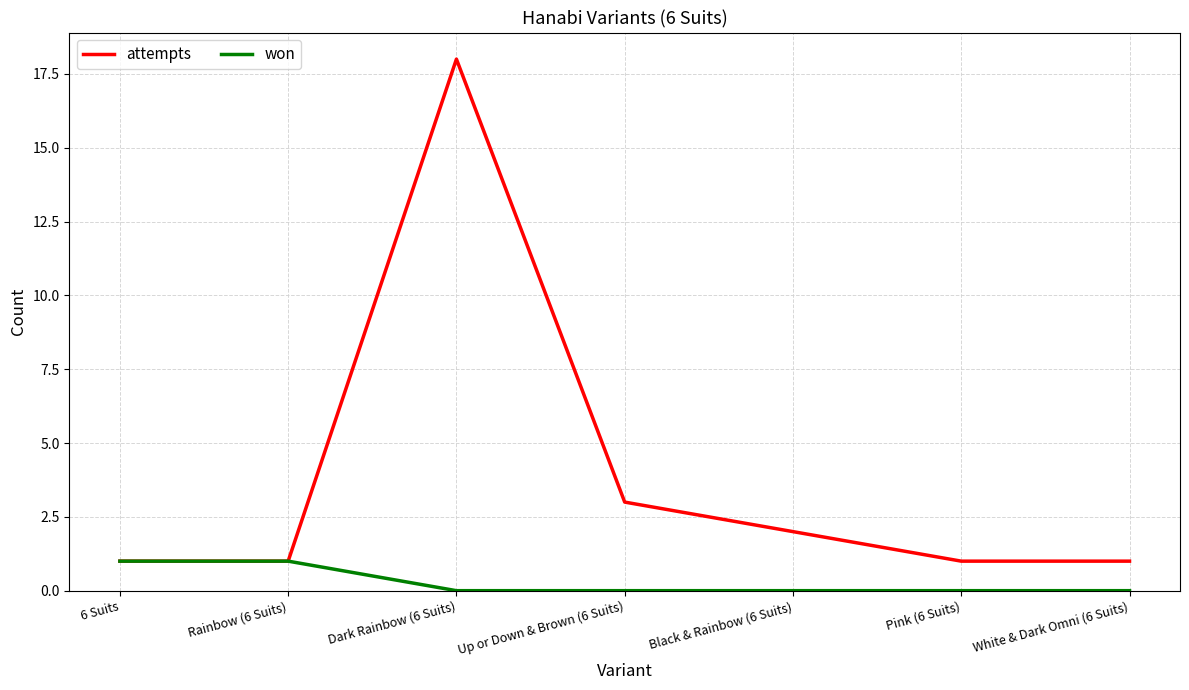

At which category is the sum across all series the highest?

Dark Rainbow (6 Suits)